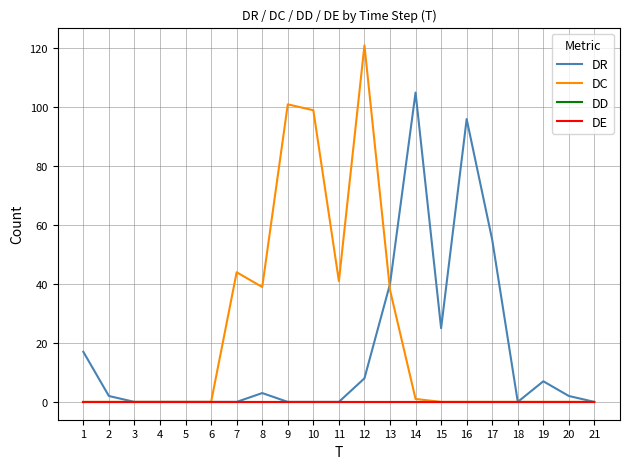

Does the chart have visible grid lines?

Yes